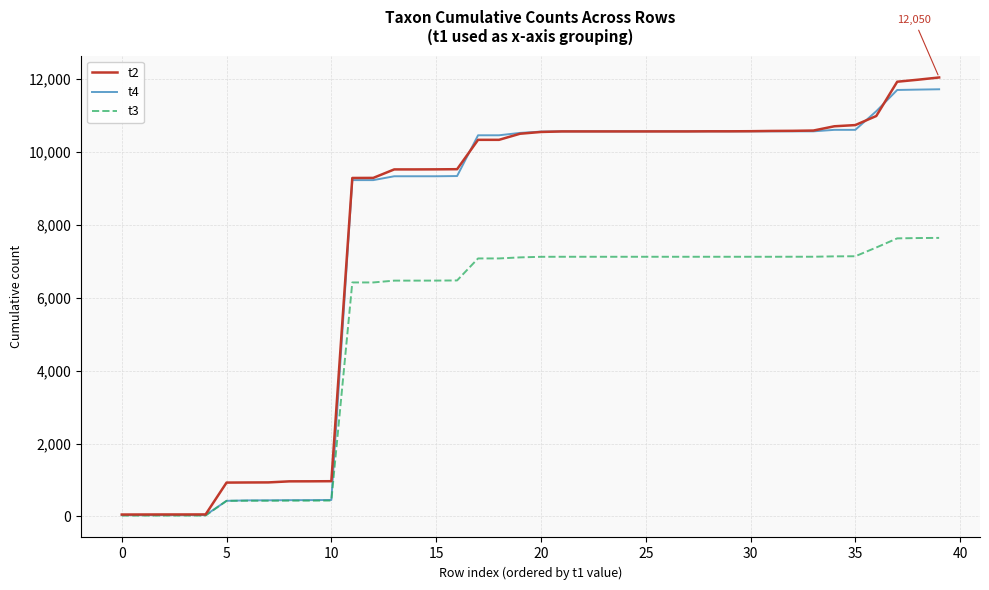

At how many categories does at least one series exceed 9110?

29